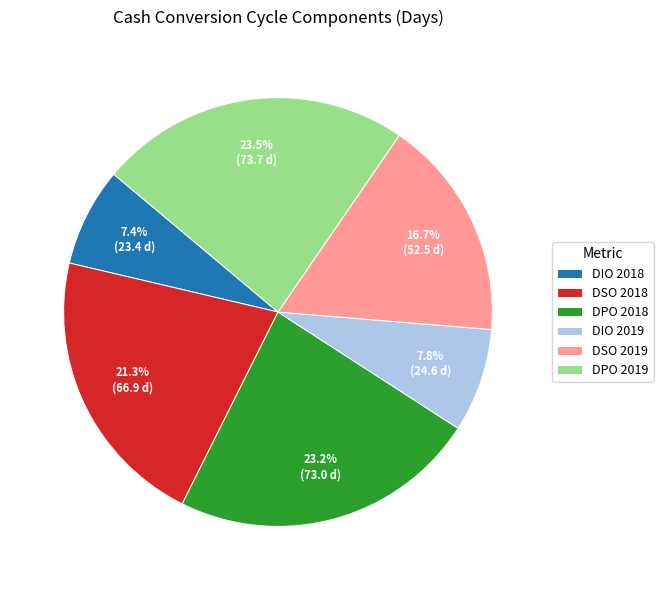

What is the ratio of the value at DIO 2019 to the value at DIO 2018?

1.1